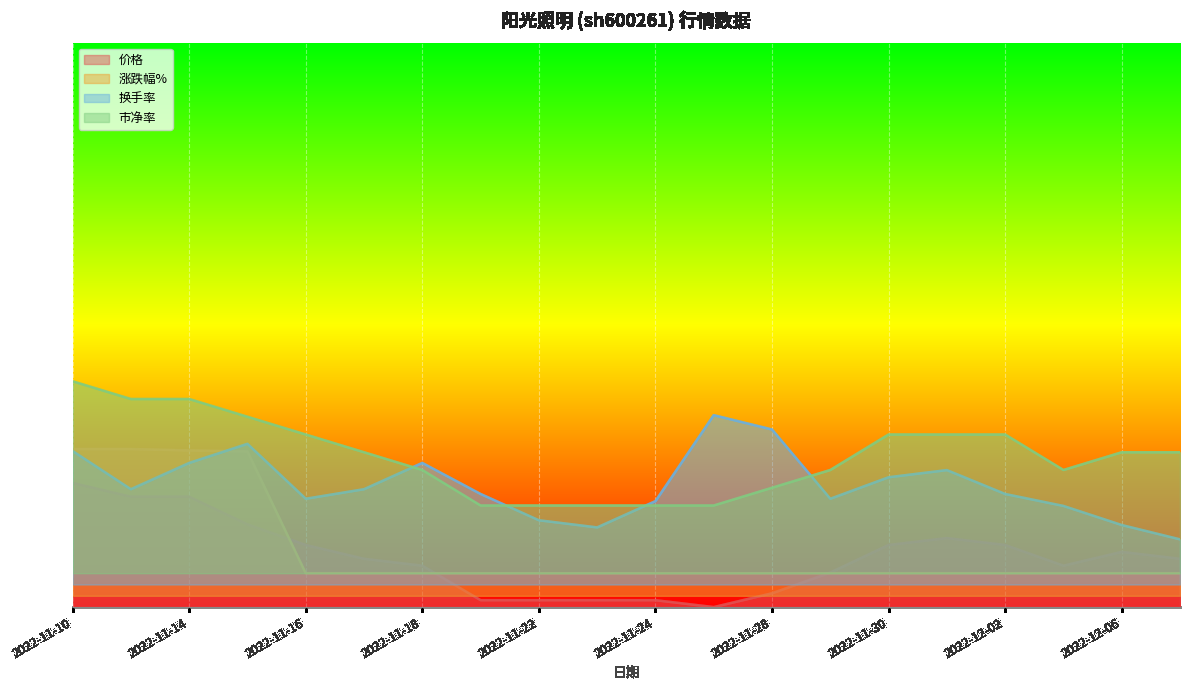

After their last crossing, which series has the higher values: 涨跌幅% or 价格?

价格